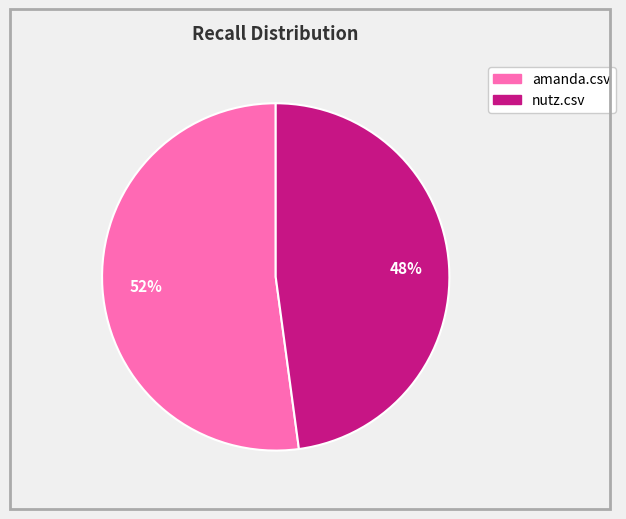

To the nearest percent, what is the difference between the largest and smallest slice percentages?

4%